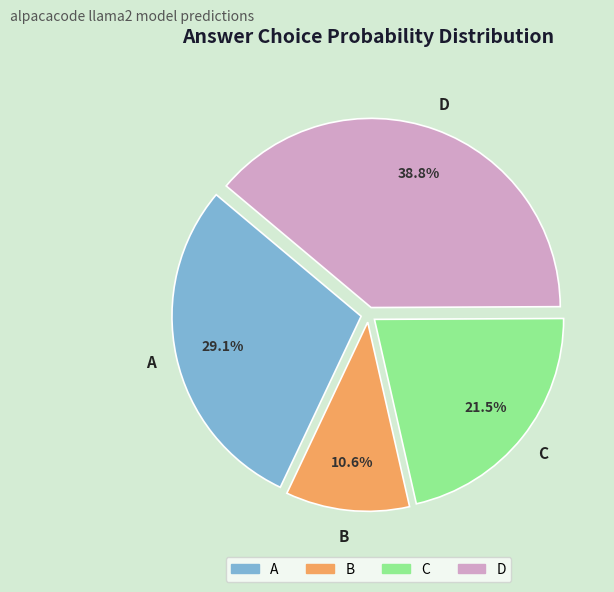

To the nearest percent, what is the average slice percentage?

25%